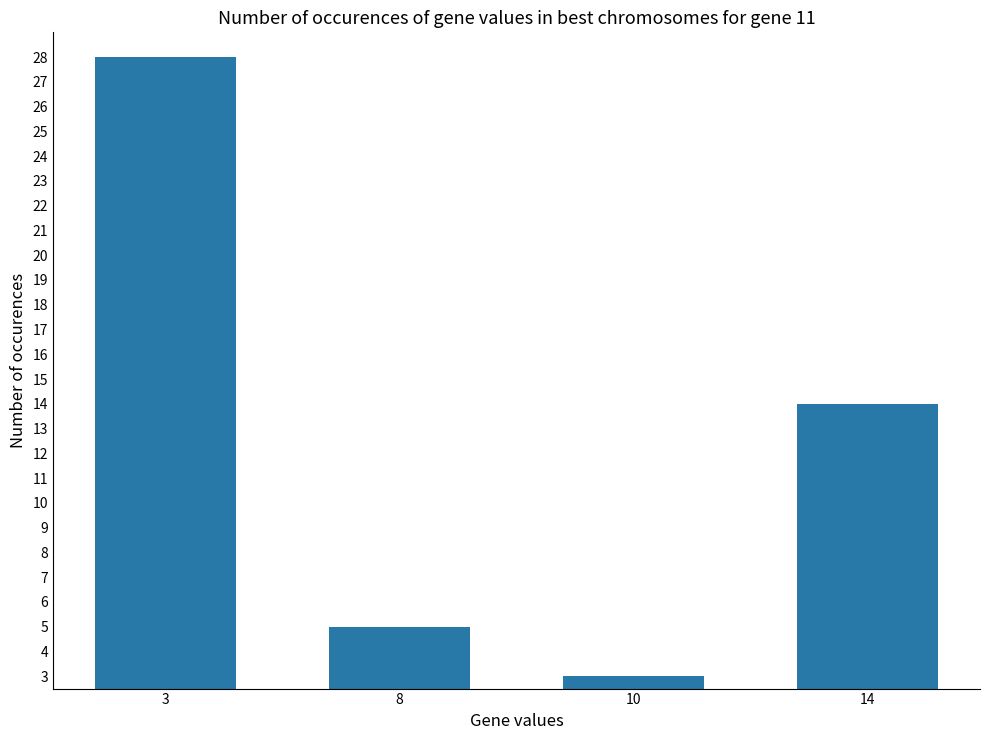

Reading left to right, transcribe all the data shown in this chart.

3=28	8=5	10=3	14=14